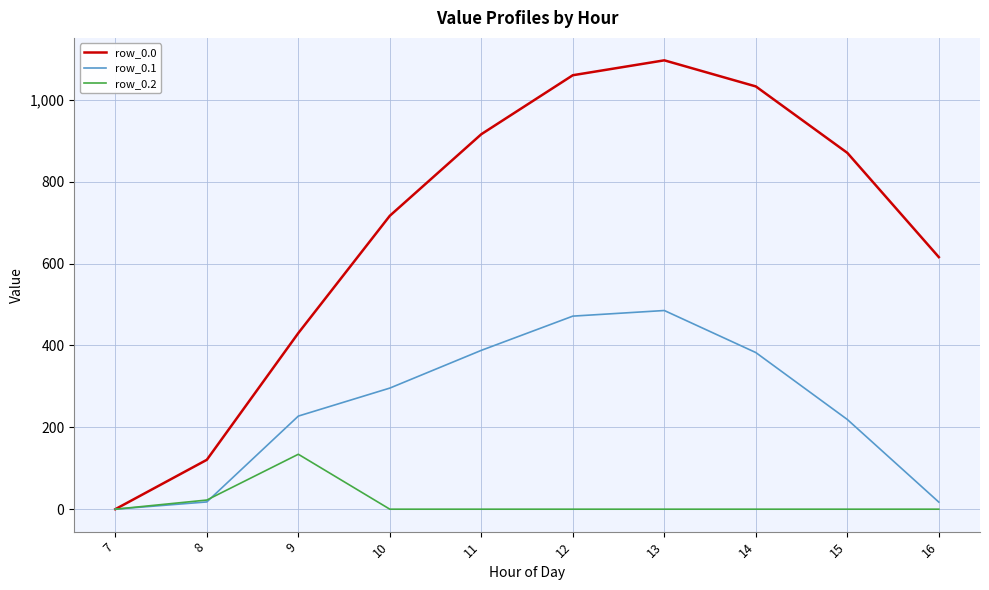

In row_0.1, how many points are higher than both neighbors (excluding endpoints)?

1